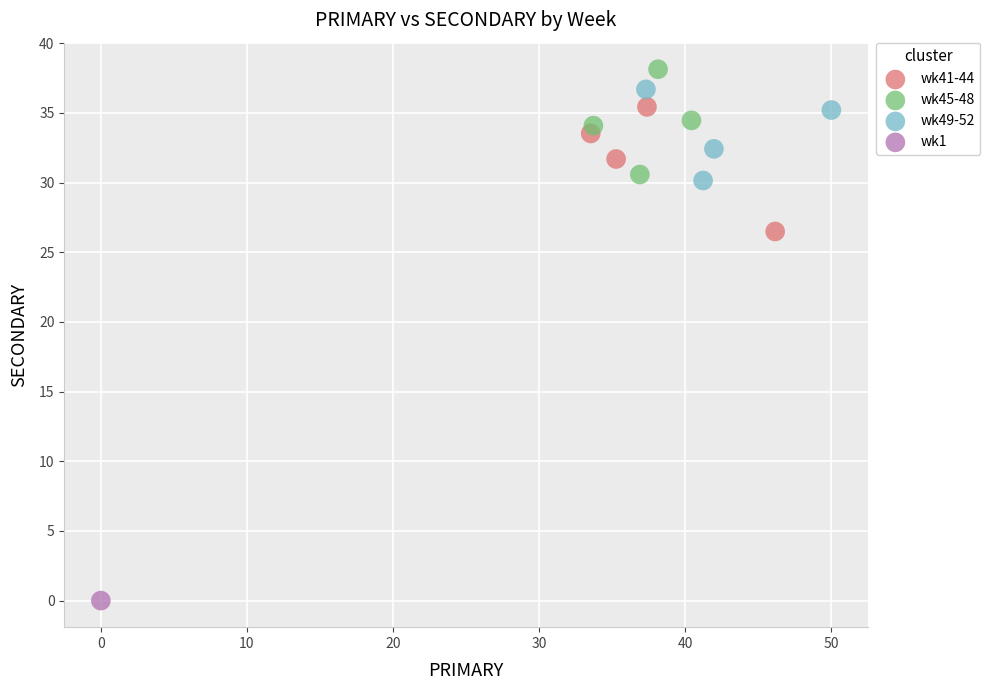

What are all the series names shown in the legend?

wk41-44, wk45-48, wk49-52, wk1